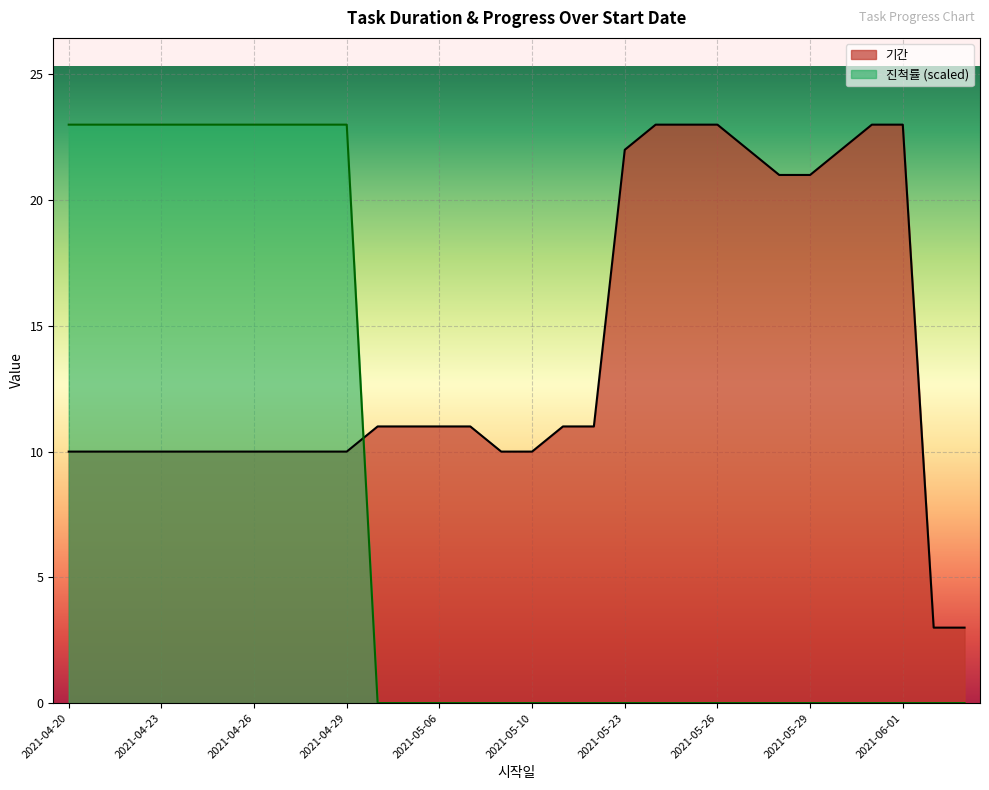

What is the maximum value for 진척률?

23